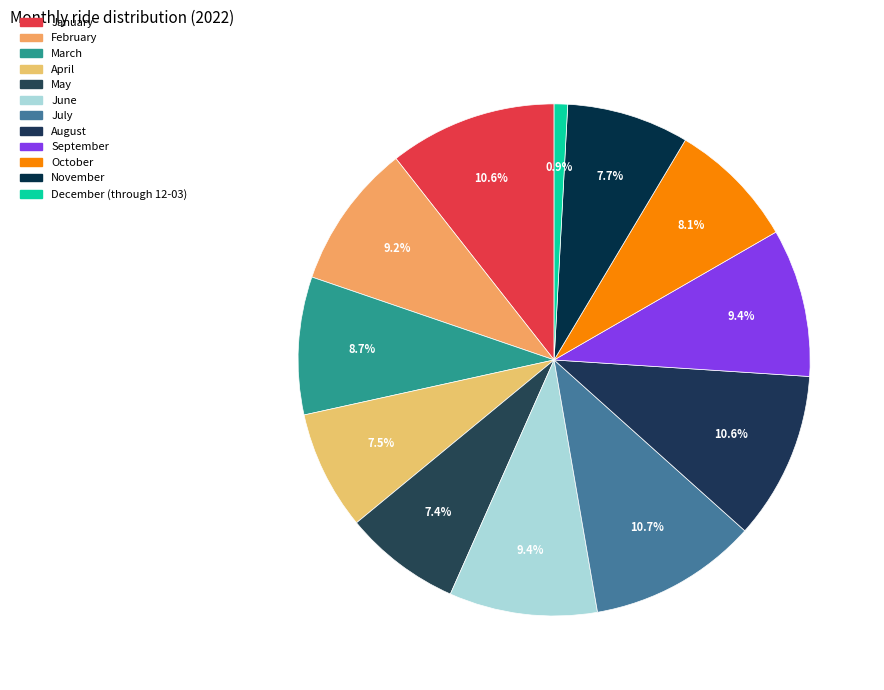

How many slices are in this pie chart?

12